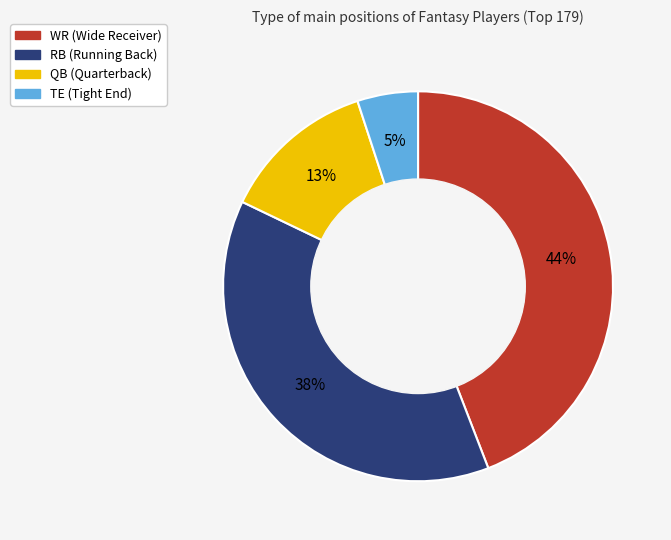

What is the smallest slice in the pie chart?

TE